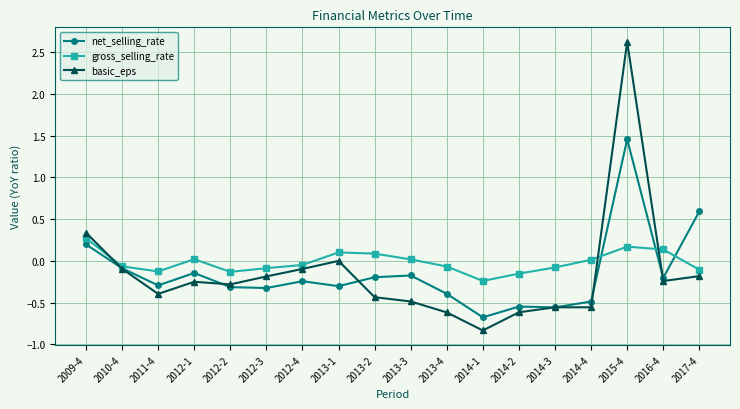

Where does the net_selling_rate series first go above 0?

2009-4